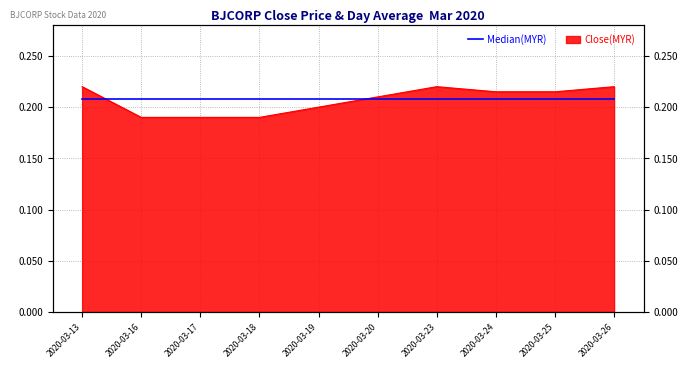

At which label is the value closest to 0?

2020-03-16